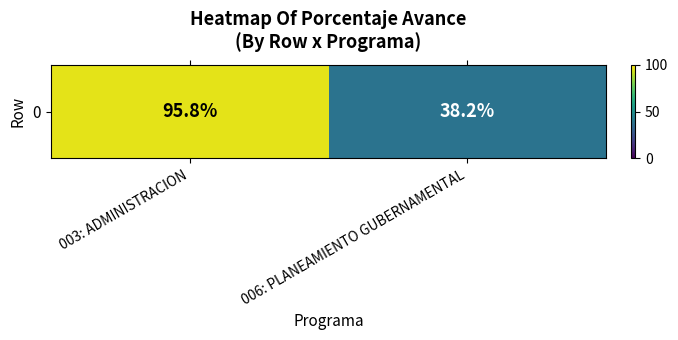

Is it true that the value at 006: PLANEAMIENTO GUBERNAMENTAL is 38.2?

True